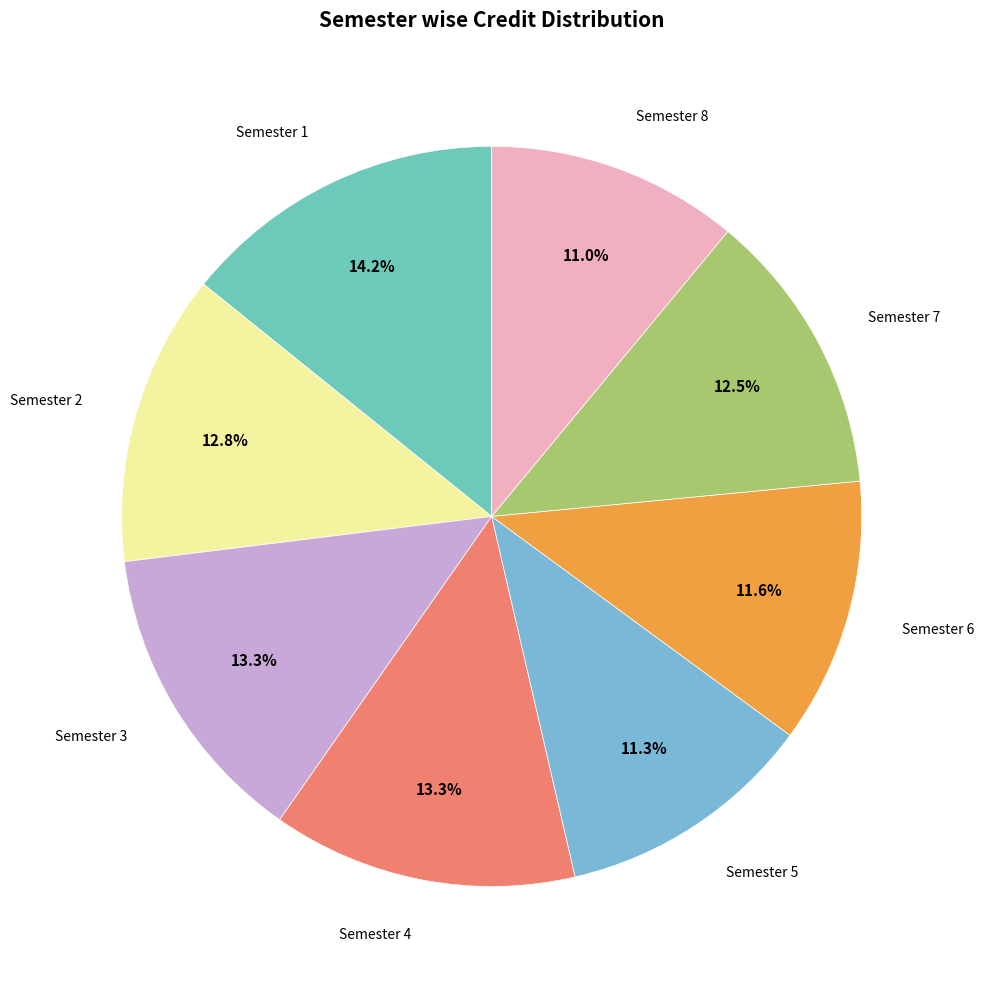

To the nearest percent, what is the difference between the largest and smallest slice percentages?

3%